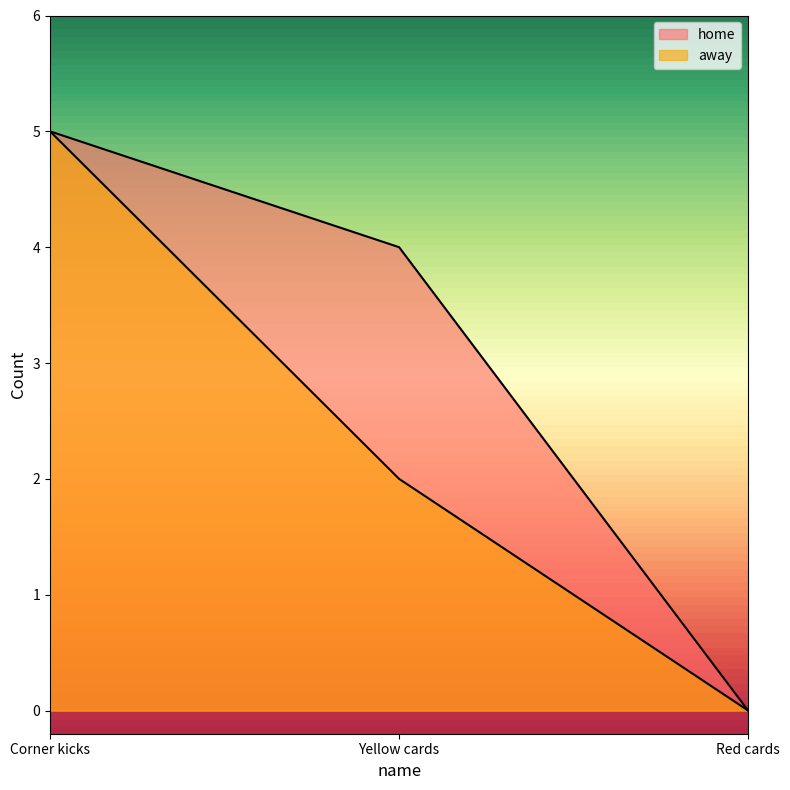

At which category is the sum across all series the highest?

Corner kicks